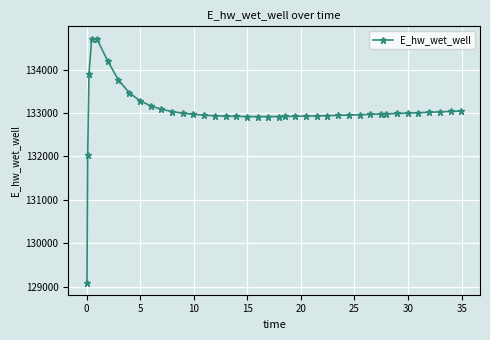

True or false: there are more than 0 points higher than both neighbors.

True